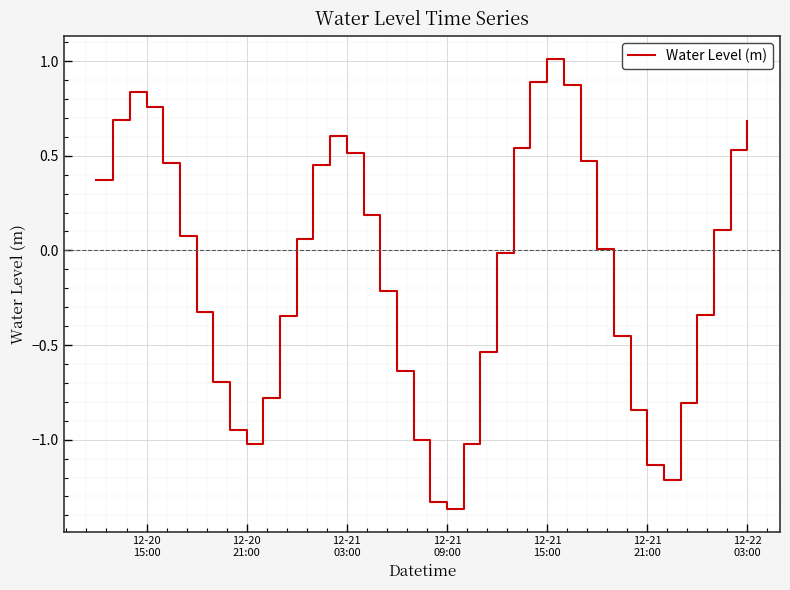

How many interior local valleys (lower than both neighbors) does the data have?

3